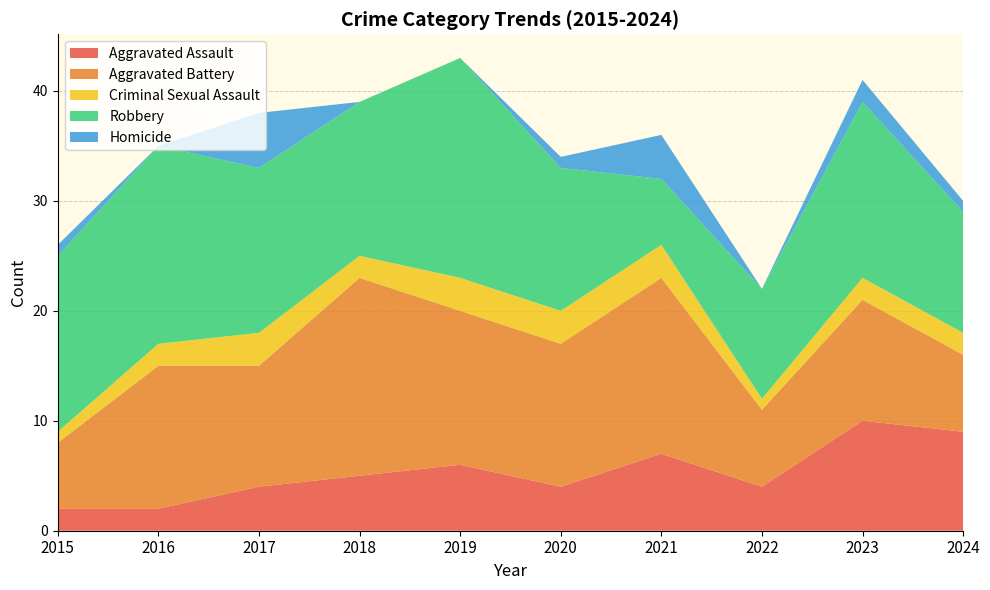

Reading left to right, extract all data points from this chart.

Aggravated Assault: 2	2	4	5	6	4	7	4	10	9
Aggravated Battery: 6	13	11	18	14	13	16	7	11	7
Criminal Sexual Assault: 1	2	3	2	3	3	3	1	2	2
Robbery: 16	18	15	14	20	13	6	10	16	11
Homicide: 1	0	5	0	0	1	4	0	2	1